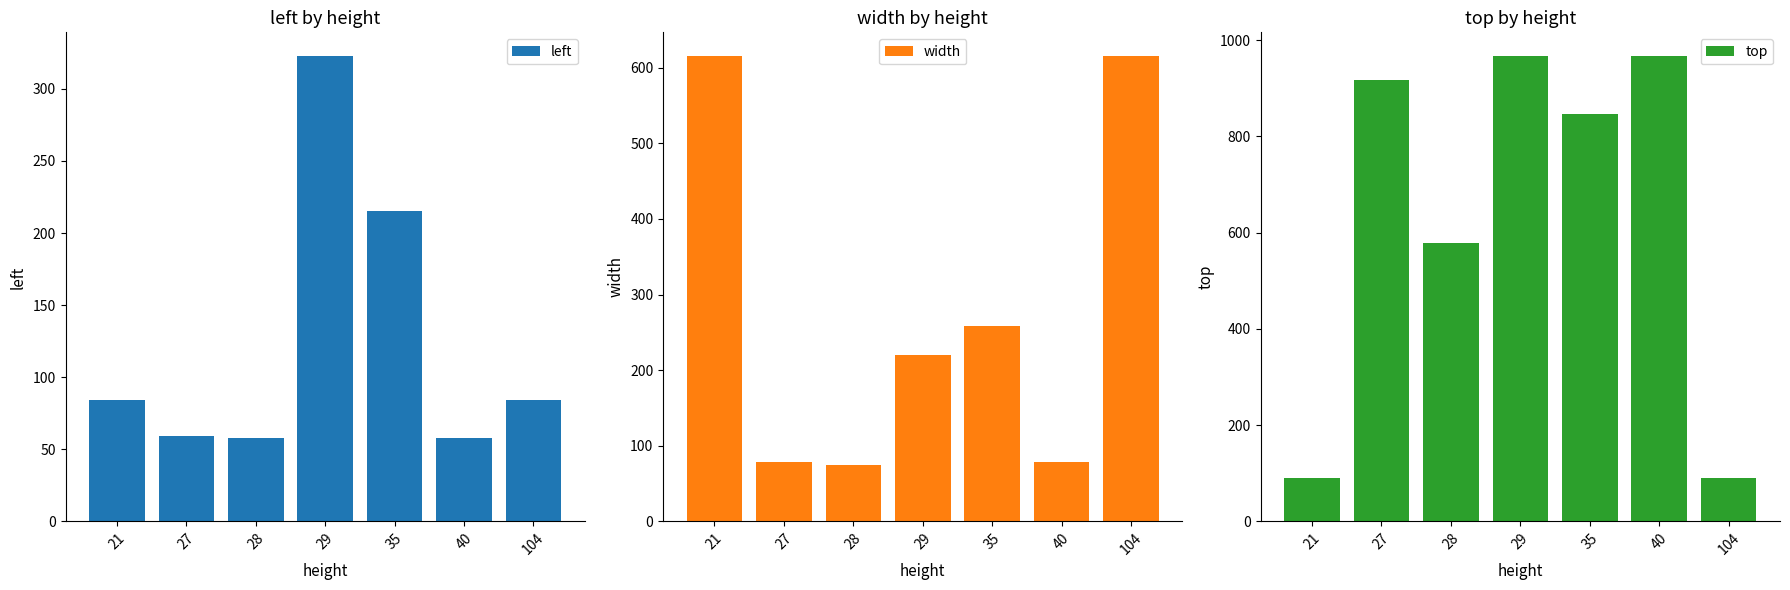

True or false: left has a value of 115 at 104.

False